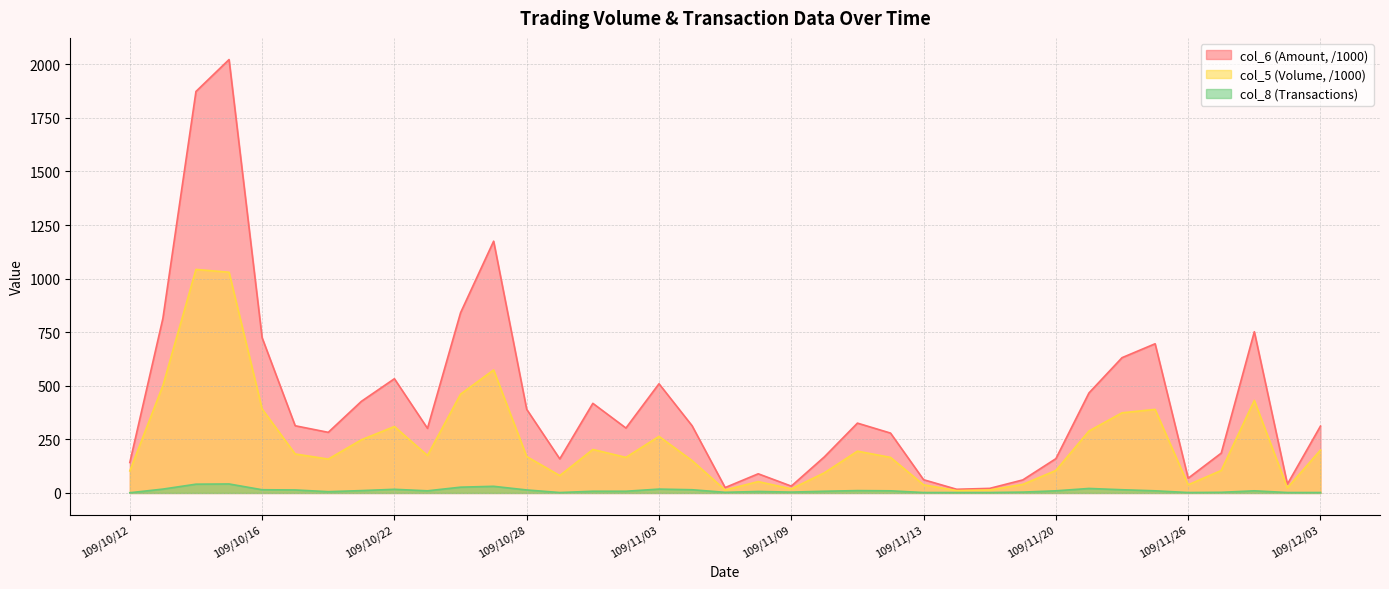

Is the value of col_6 at 109/10/14 greater than the value of col_8 at 109/10/12?

Yes